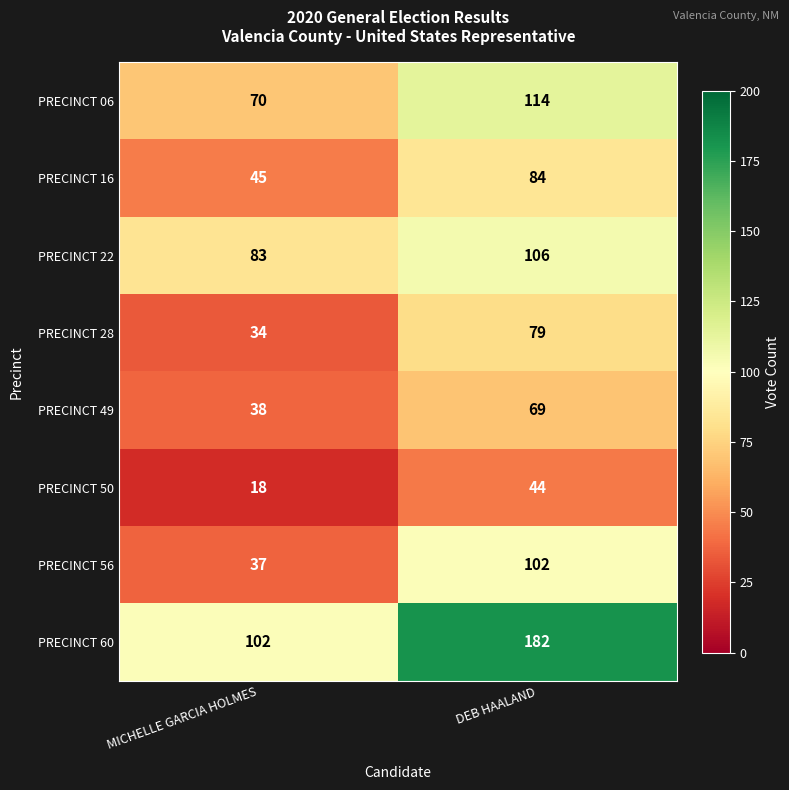

At which category is the sum across all series the highest?

DEB HAALAND